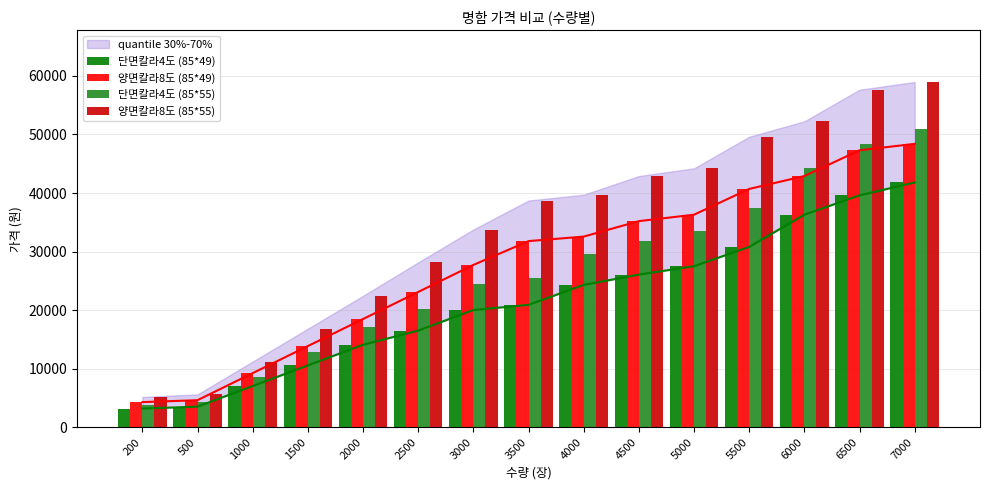

What is the minimum value shown in the chart?

3190